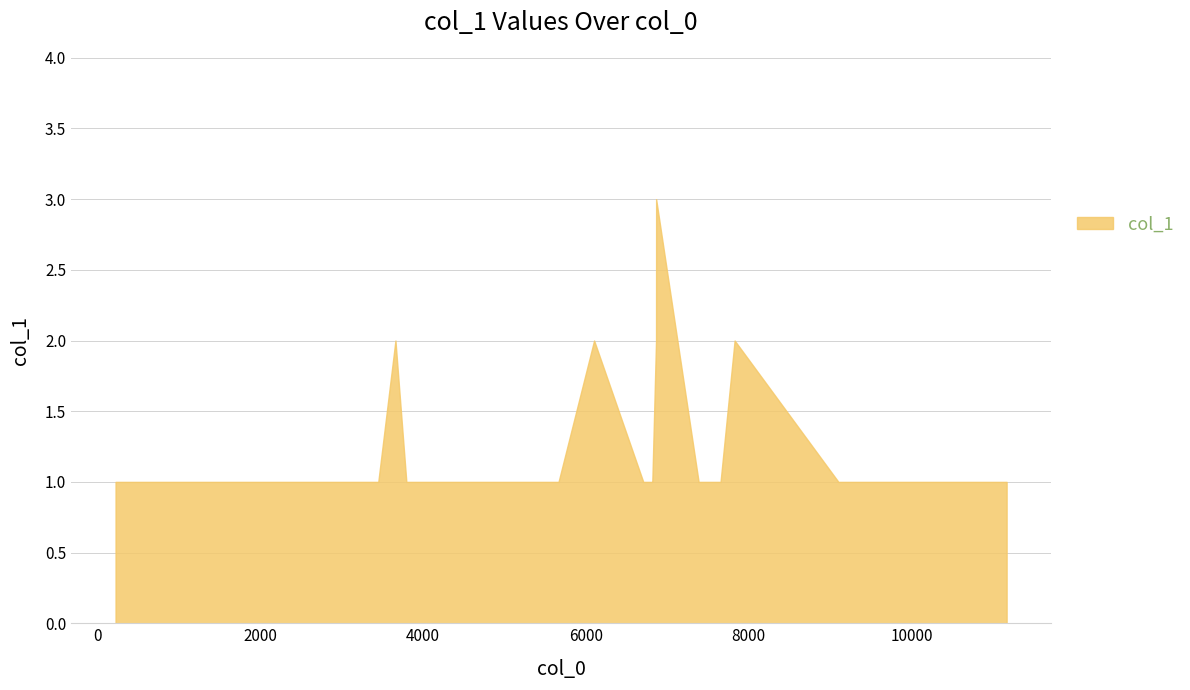

What is the difference between the second highest and minimum values?

1